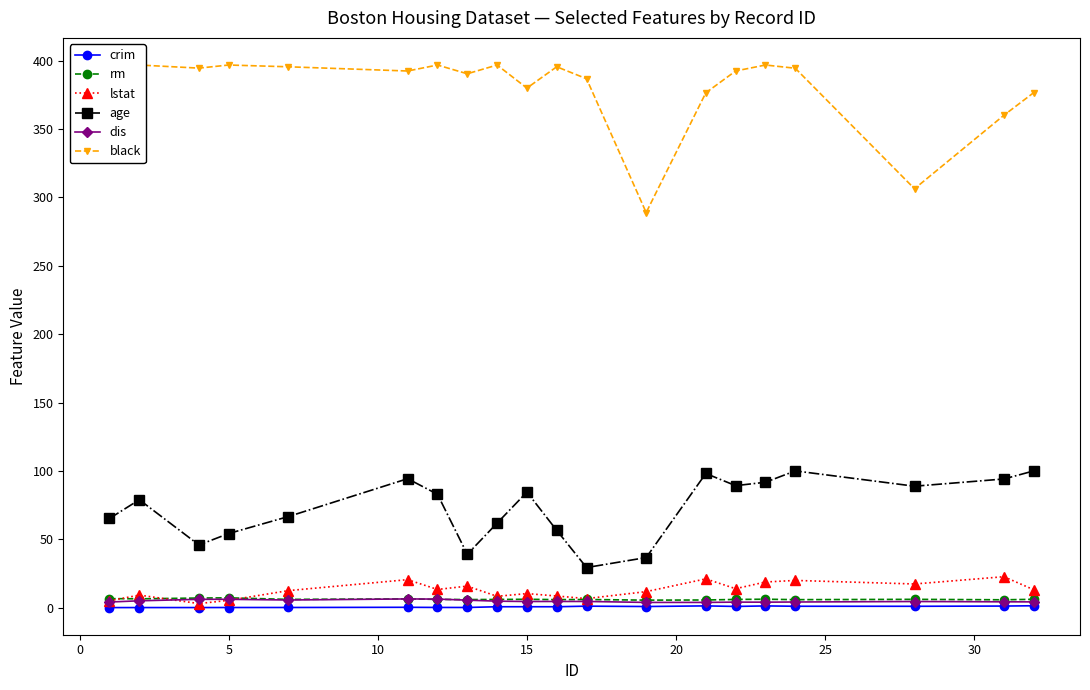

What is the minimum value for age?

29.3